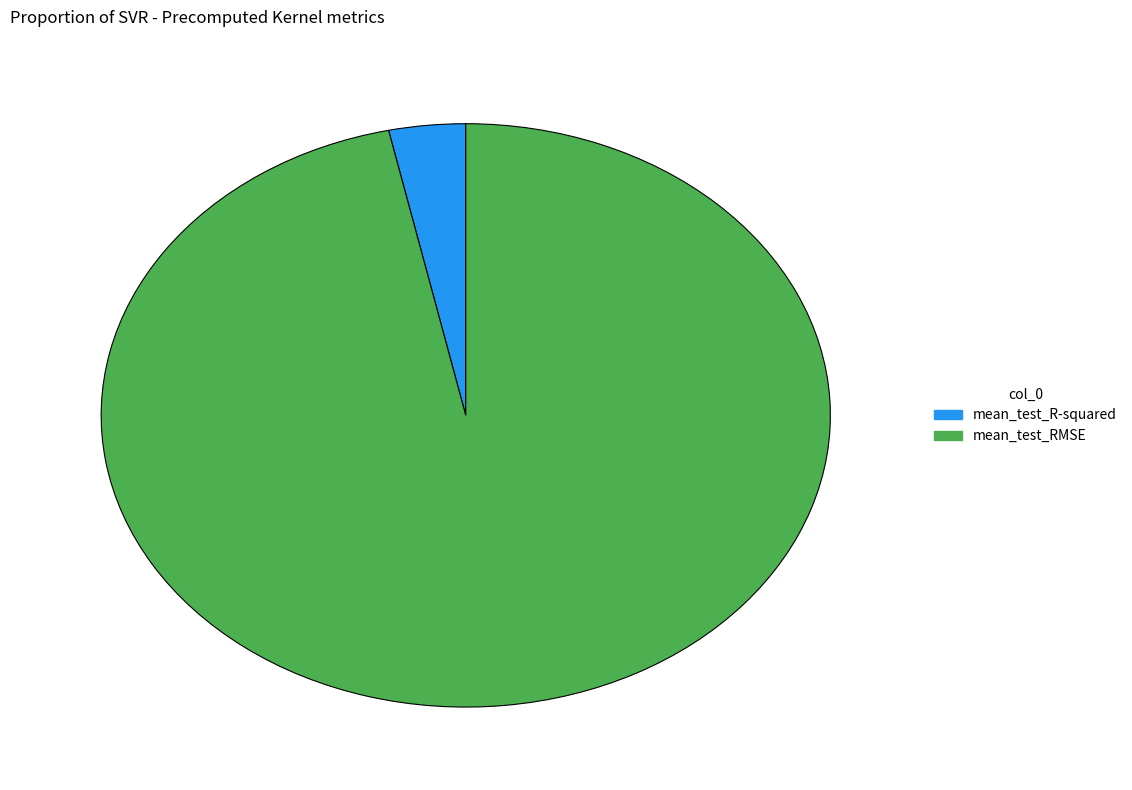

How many slices are in this pie chart?

2